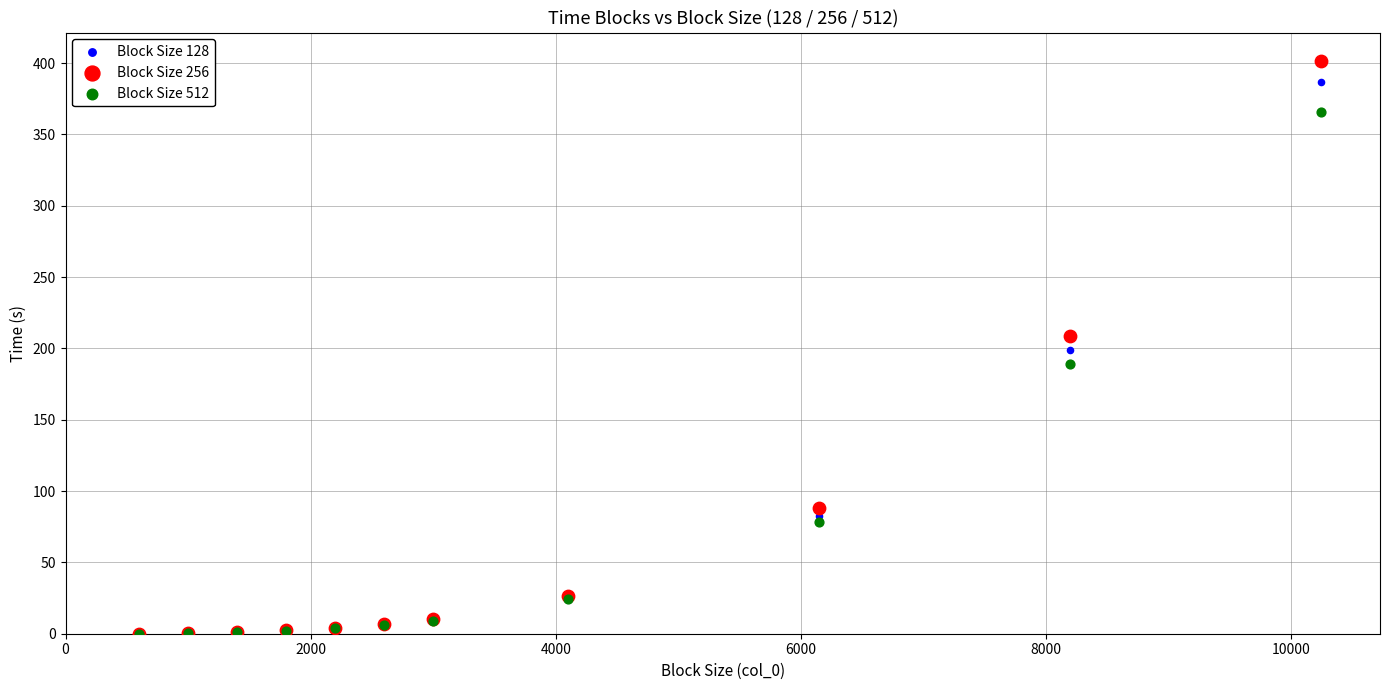

Which series has the widest spread of Y values?

Block Size 256